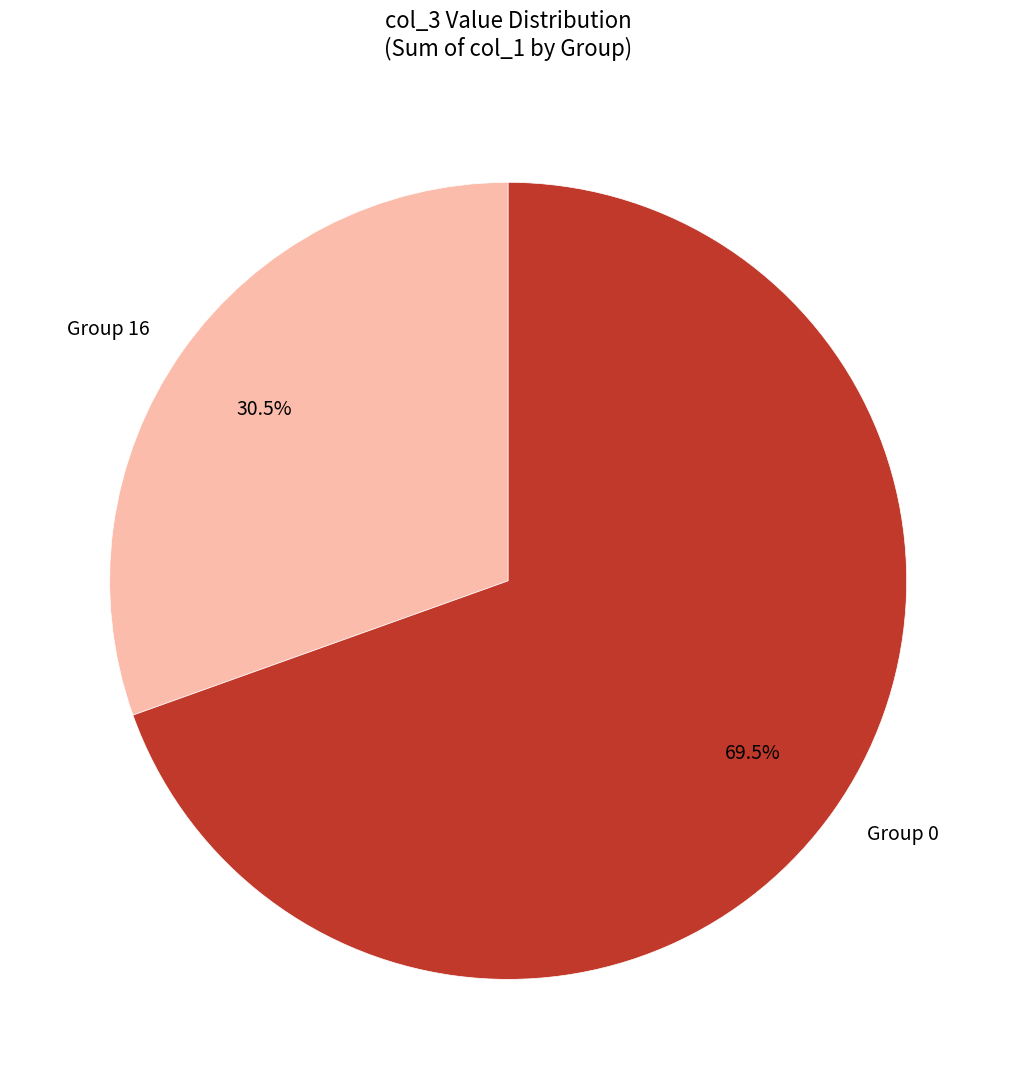

Which slice is the smallest?

Group 16